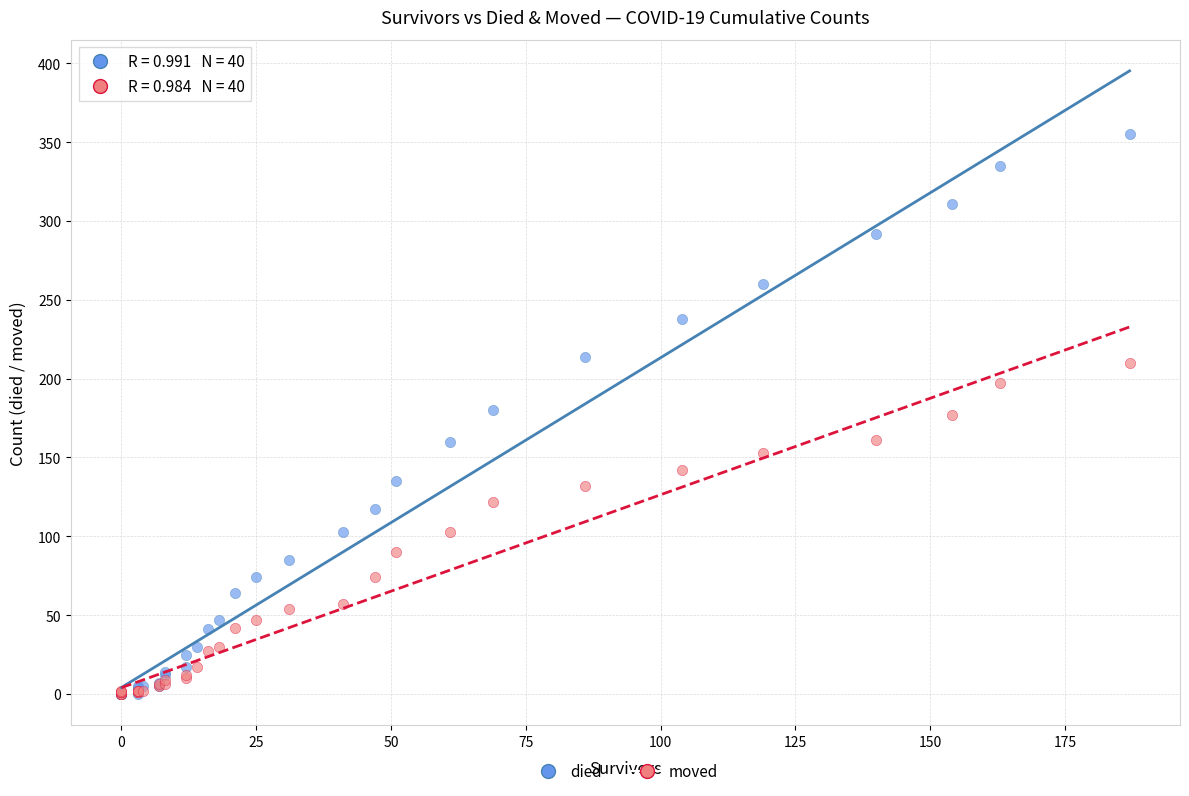

What are all the series names shown in the legend?

died, moved